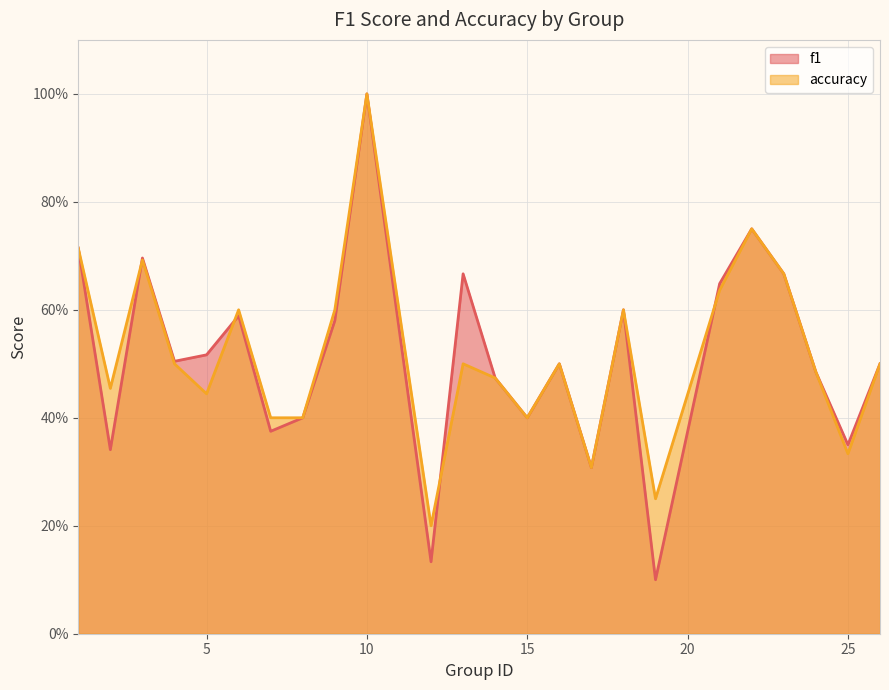

Does the chart display data point markers on the line(s)?

No